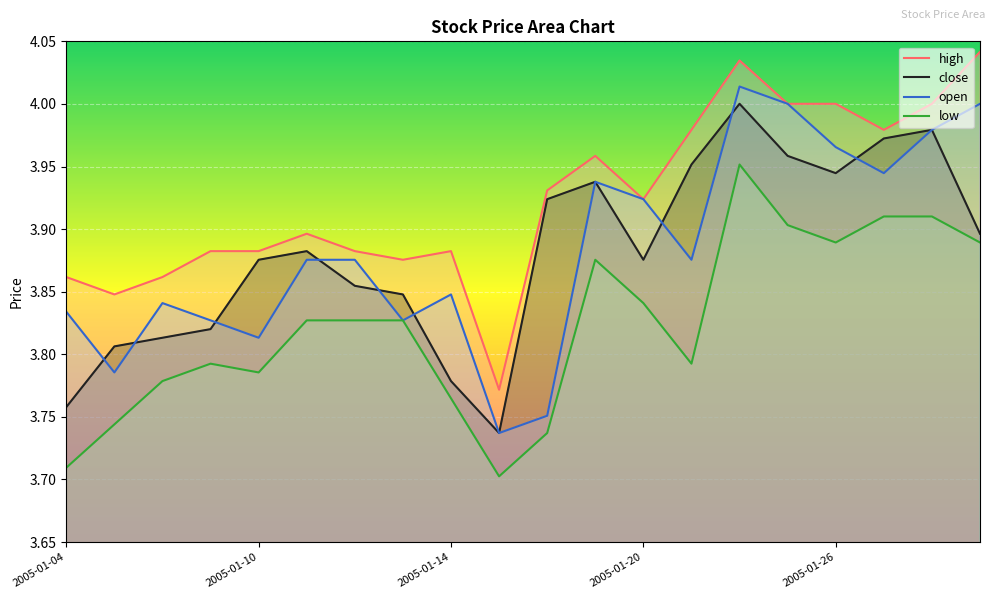

Which series changed the most between 2005-01-14 and 2005-01-26?

close